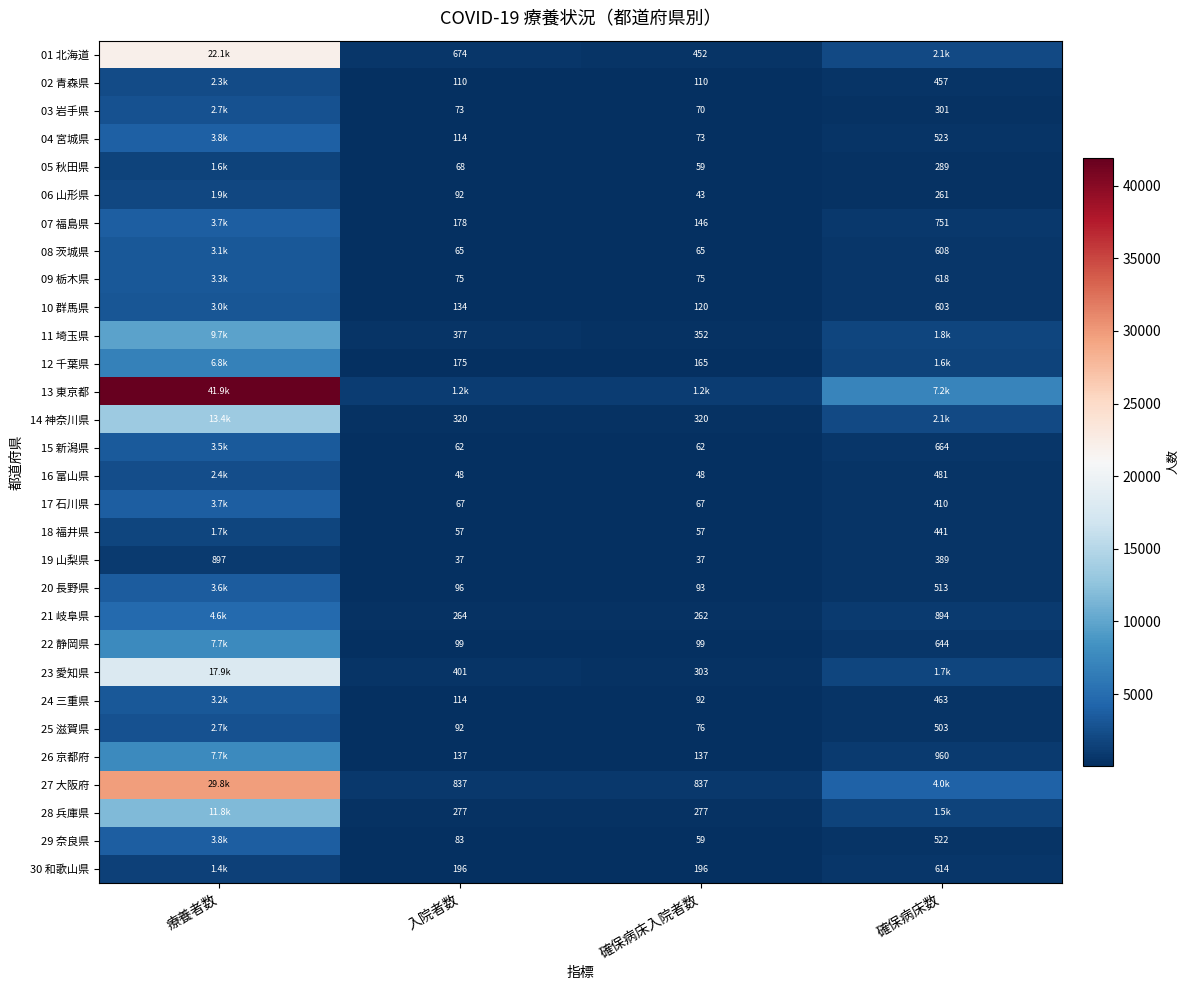

Is the value of 29 奈良県 at 確保病床入院者数 greater than the value of 19 山梨県 at 確保病床入院者数?

Yes